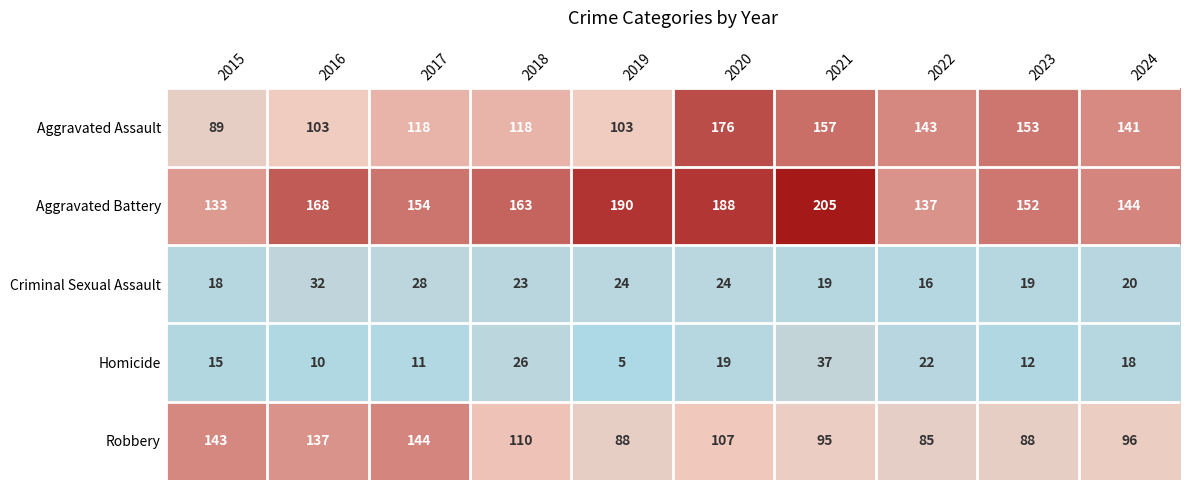

How many data points does each series have?

10